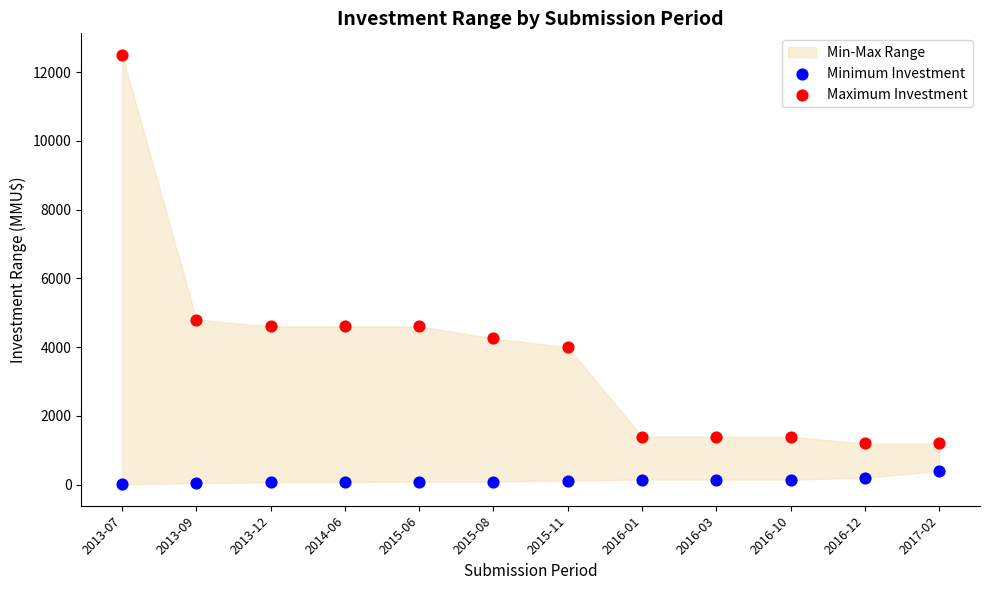

Which series contains the lowest Y value?

Minimum Investment